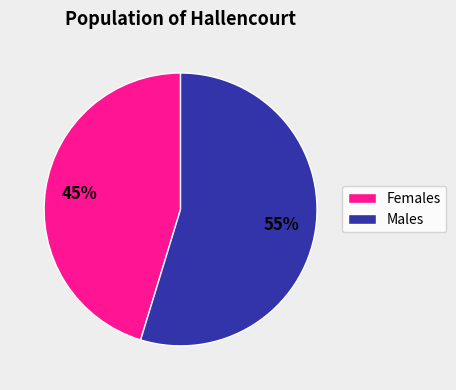

Does any single category account for the majority?

Yes